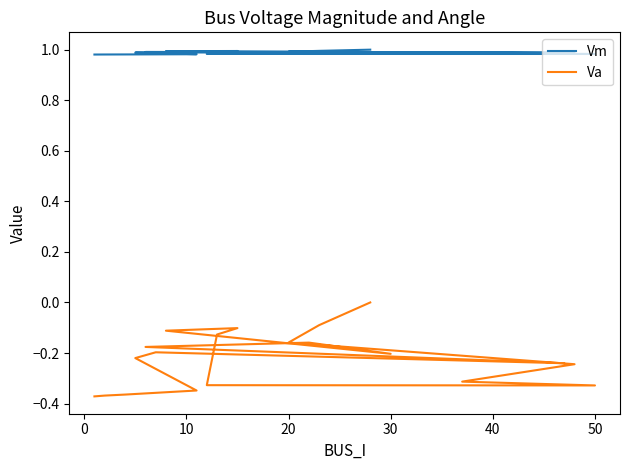

Count the Vm values in the range 0 to 1.

20